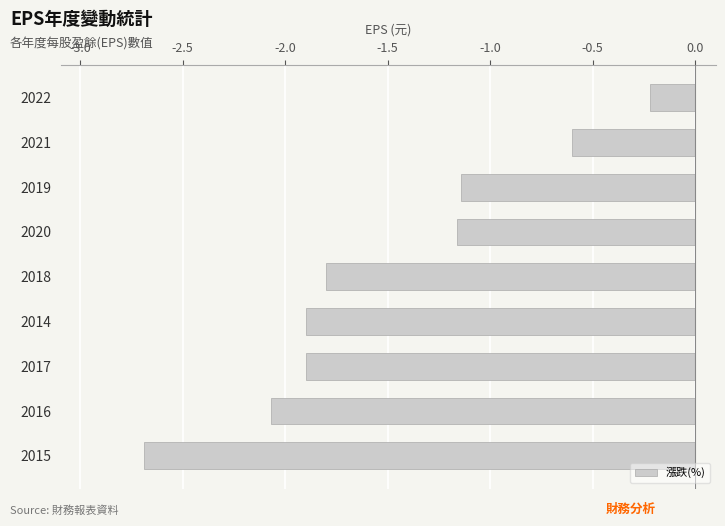

What is the difference between the values at 2019 and 2022?

0.9